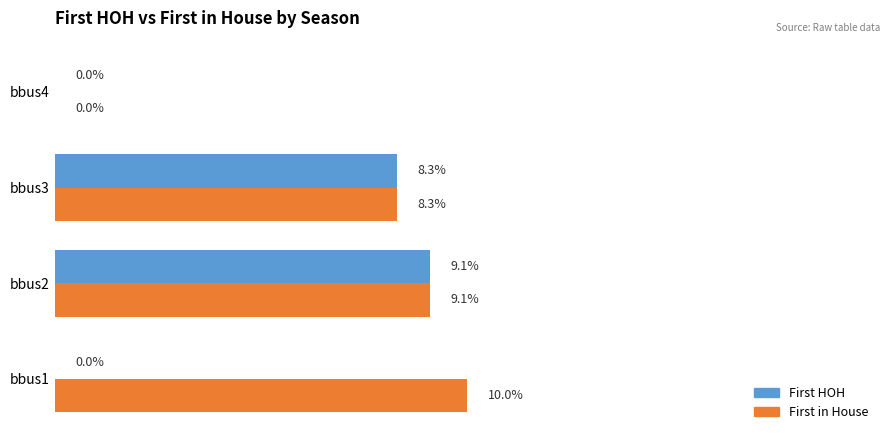

Which series has the largest total across all categories?

First in House